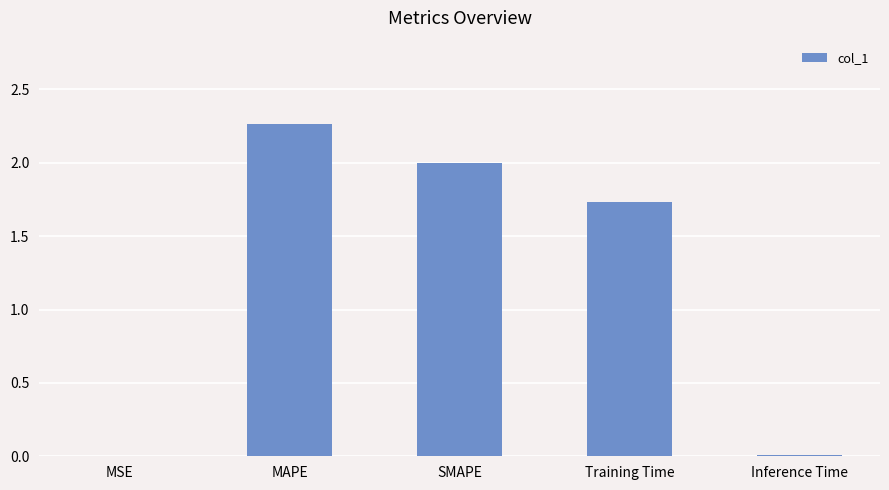

Which category has the highest value across all series?

MAPE